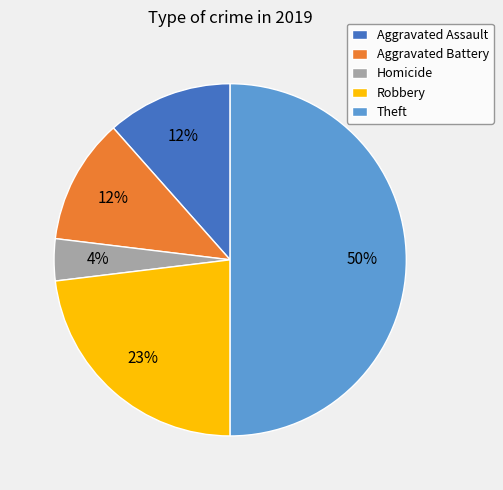

Is it true that Homicide is 4% of the pie?

True